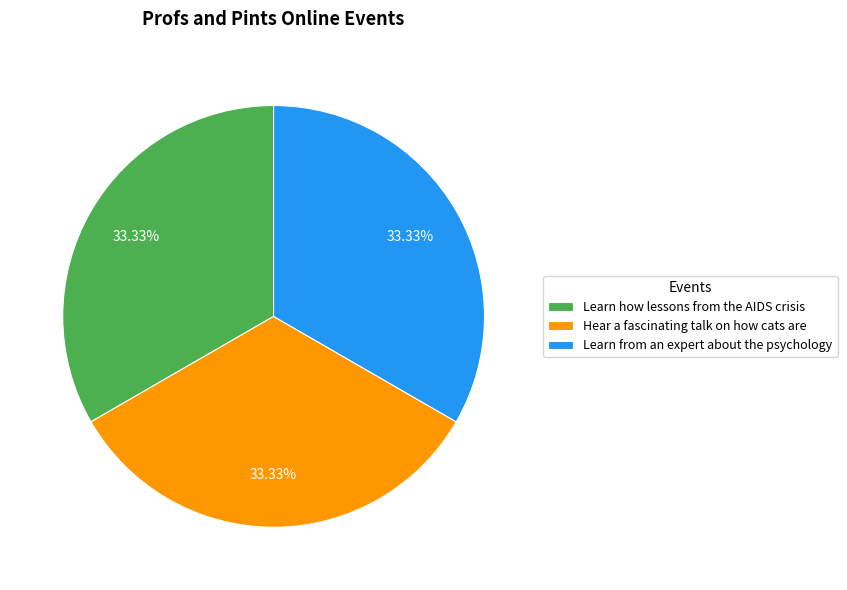

To the nearest percent, what is the difference between the Learn from an expert about the psychology and Learn how lessons from the AIDS crisis slice percentages?

0%